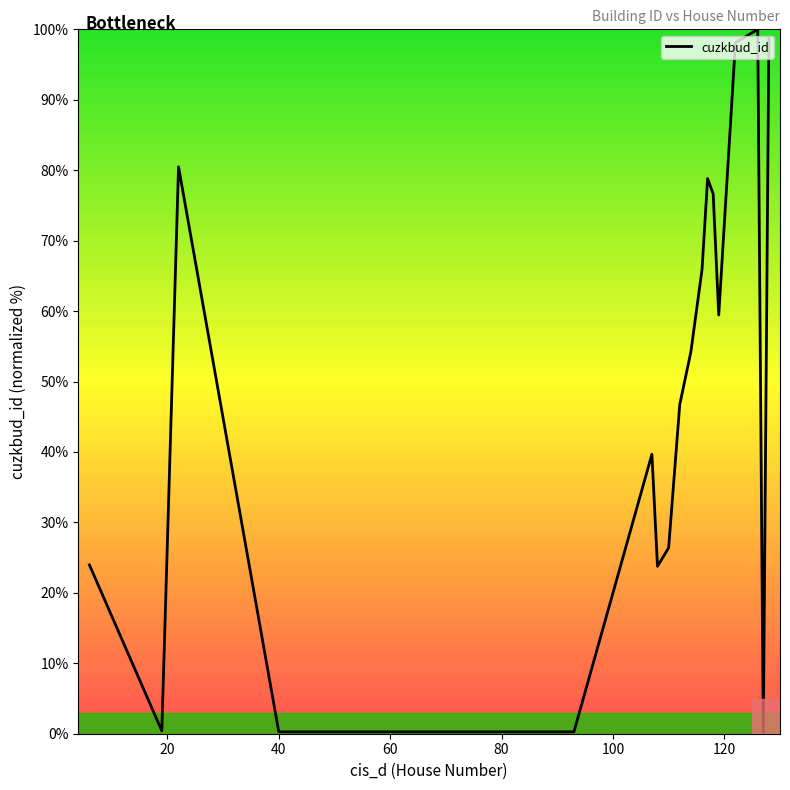

What is the difference between the maximum and minimum values?

100.0